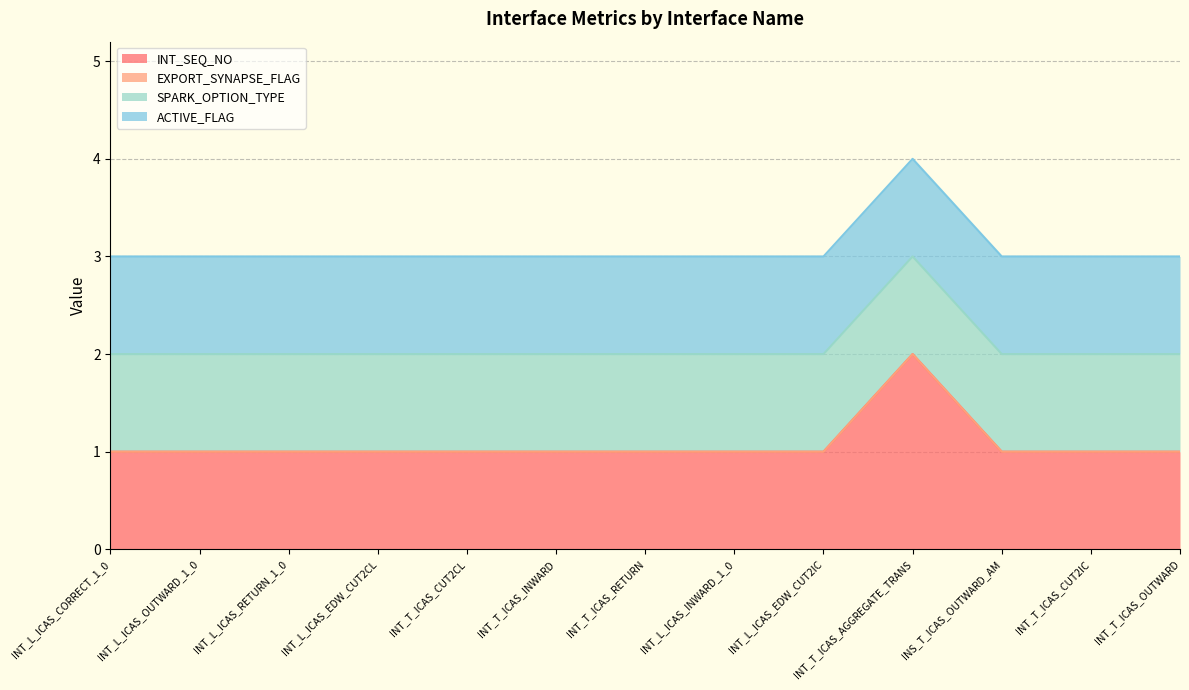

Rank the series by their maximum value, from lowest to highest.

EXPORT_SYNAPSE_FLAG, SPARK_OPTION_TYPE, ACTIVE_FLAG, INT_SEQ_NO